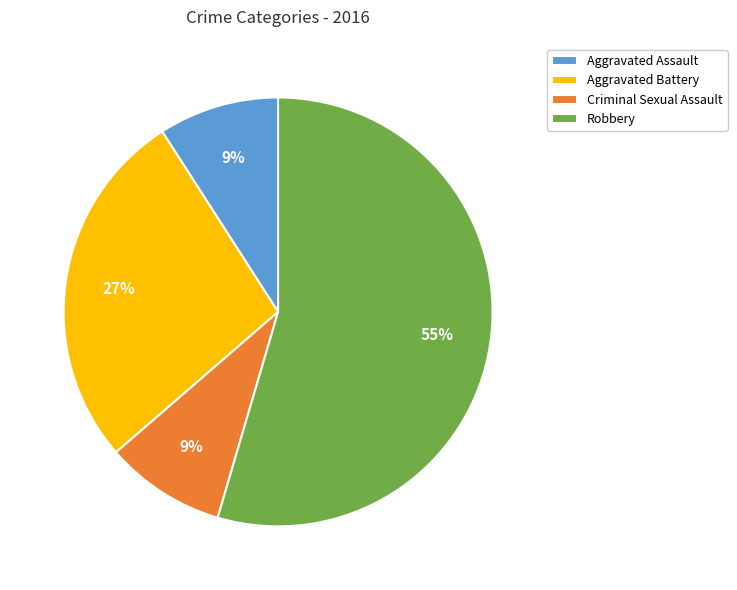

Which category accounts for the majority?

Robbery